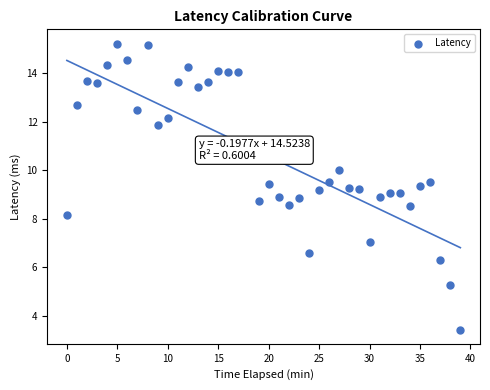

What is the range of Y values (max minus min)?

11.8